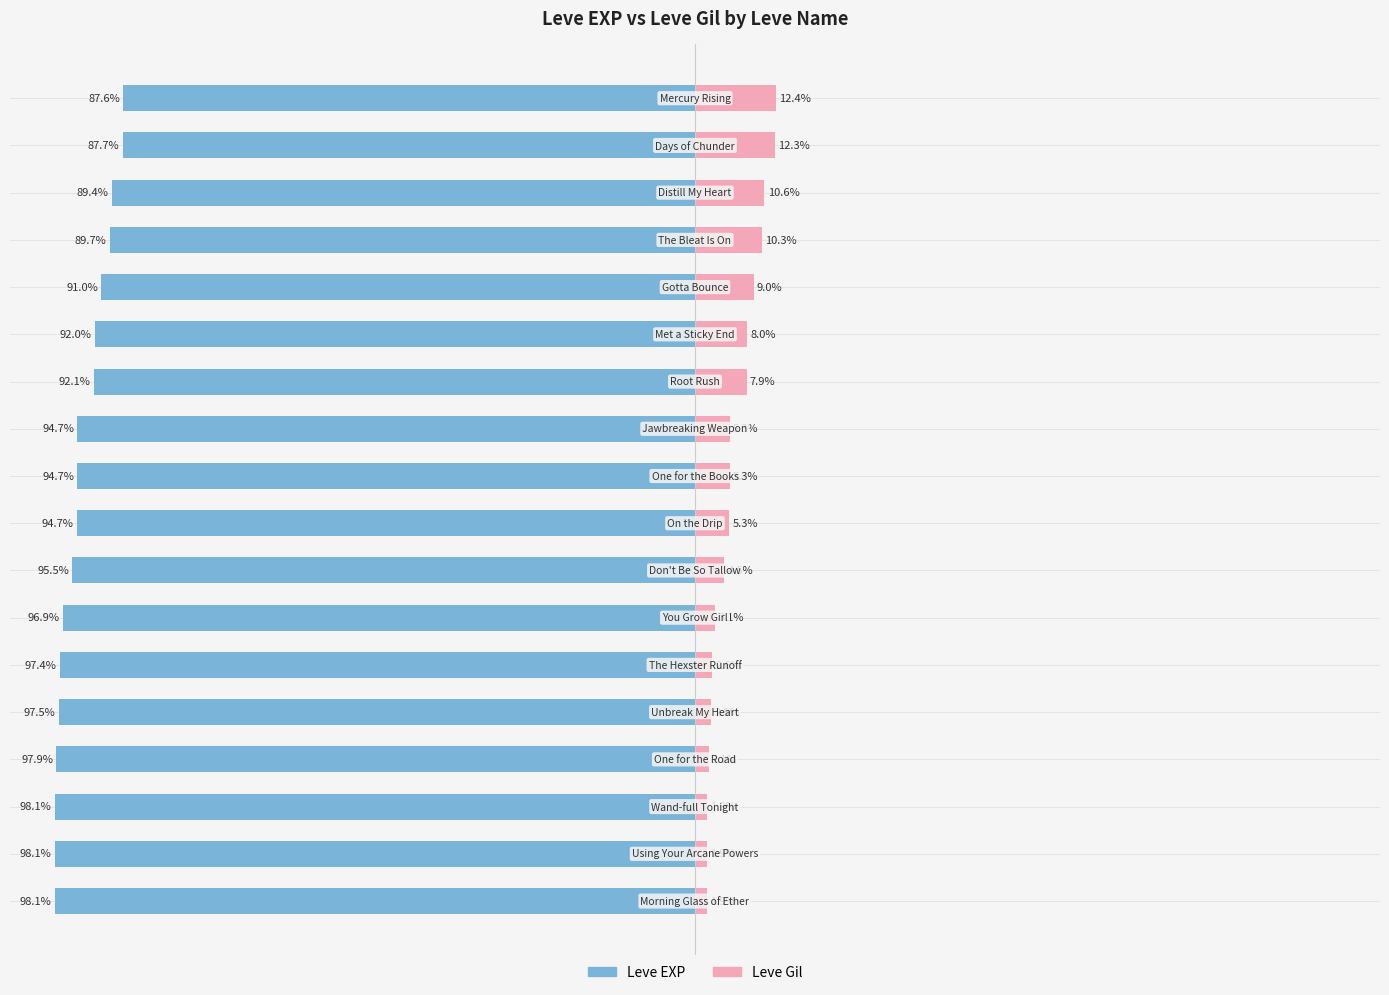

How many categories are shown in the chart?

18